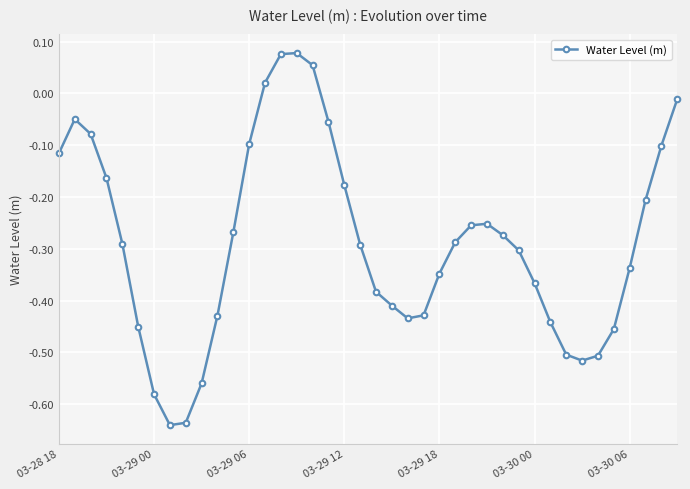

What is the difference between the second highest and minimum values?

0.7